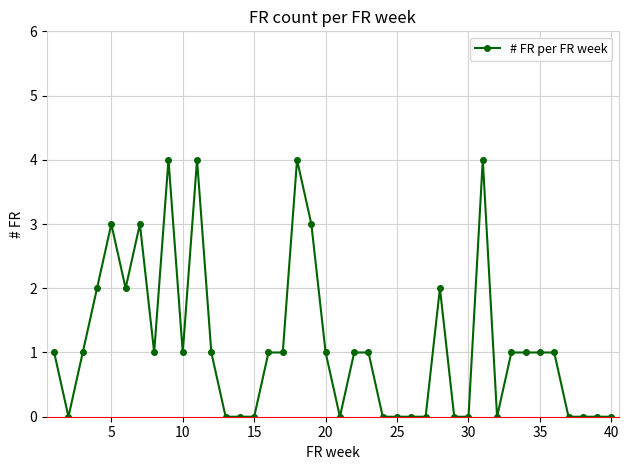

What is the difference between the maximum and minimum values?

4